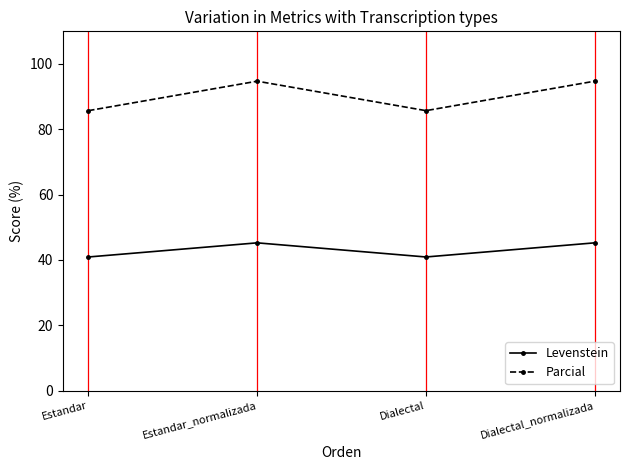

What is the smallest value displayed?

40.9